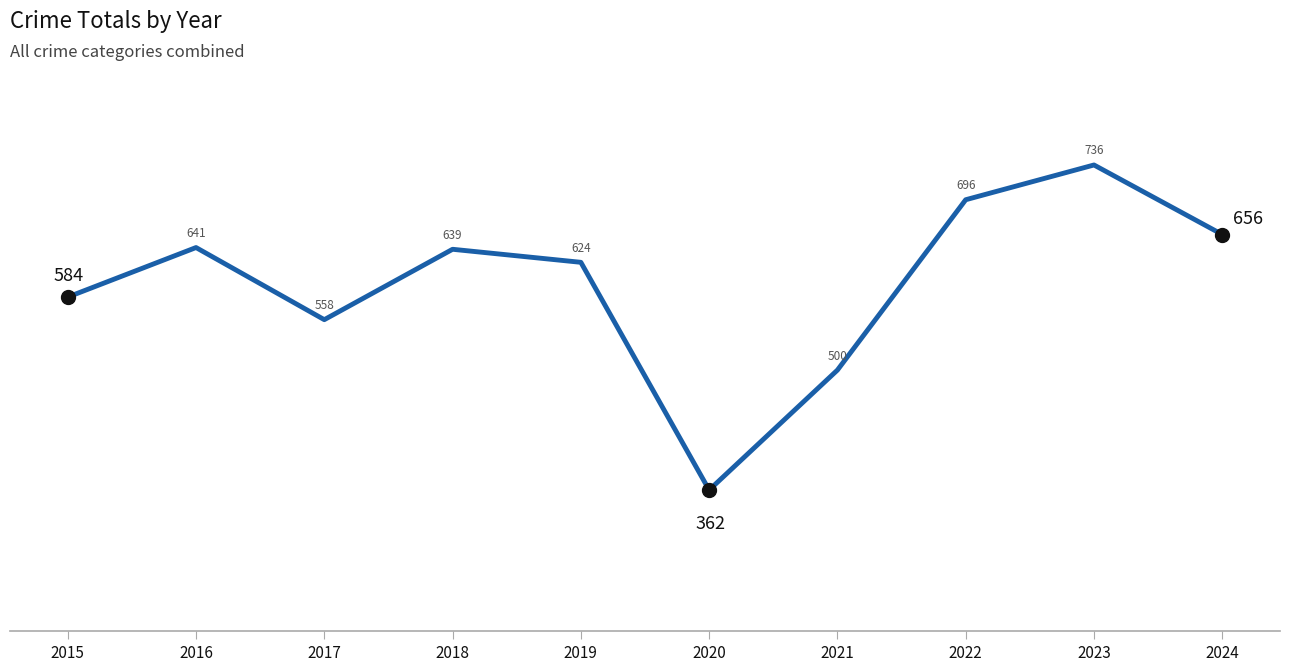

List the labels in order of value, smallest first.

2020, 2021, 2017, 2015, 2019, 2018, 2016, 2024, 2022, 2023